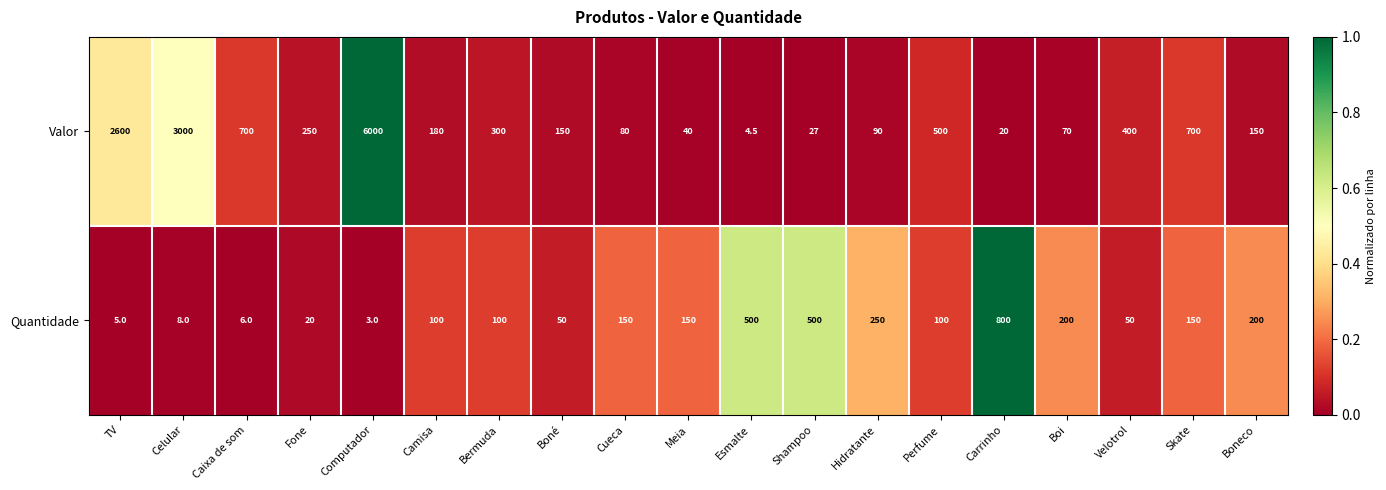

How many series are shown in this chart?

2